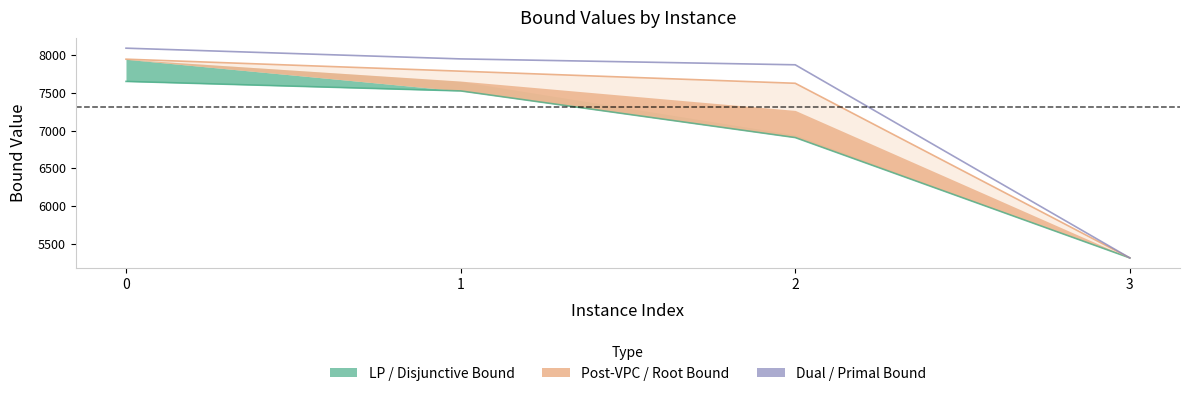

What is the value of the rootDualBound point at the 4th from the left?

5313.0